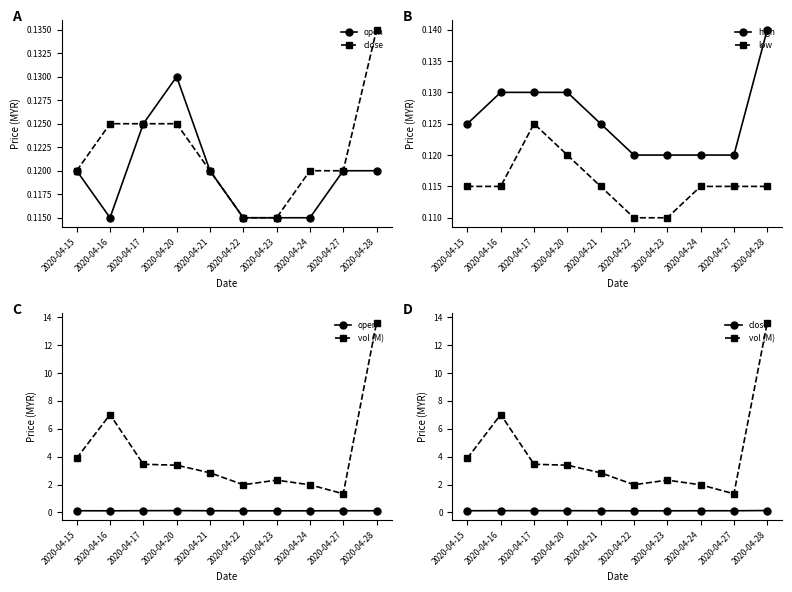

True or false: low and open intersect in this chart.

False